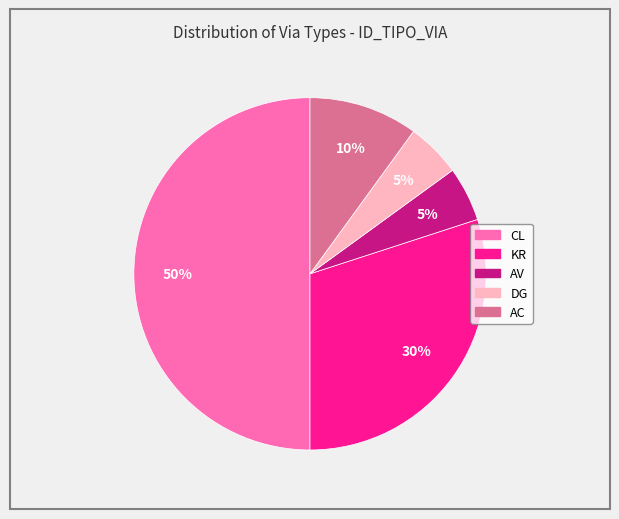

Approximately how many times larger is the value at AC compared to DG?

2.0